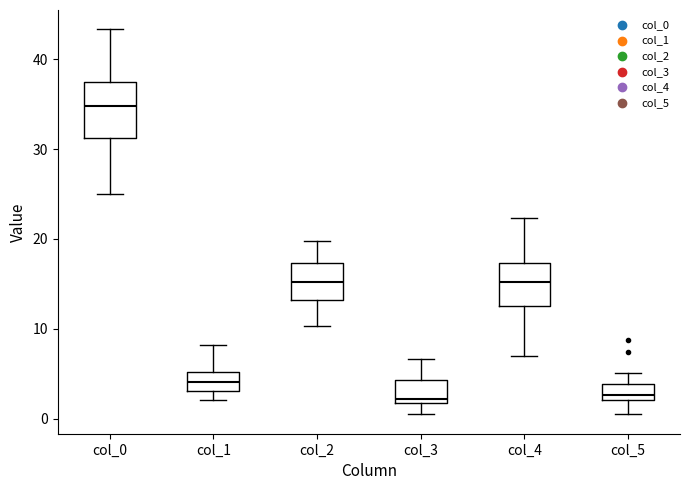

Reading left to right, transcribe this box plot: for each box, give where its median line is, the range the box spans, and where its two whiskers end, as read against the y-axis. The values are not printed on the chart, so give them approximately, as read against the axis.

col_0: median 35, box 31 to 38, whiskers 25 to 43
col_1: median 4, box 3 to 5, whiskers 2 to 8
col_2: median 15, box 13 to 17, whiskers 10 to 20
col_3: median 2 (just above the box's lower edge), box 2 to 4, whiskers 1 to 7
col_4: median 15, box 13 to 17, whiskers 7 to 22
col_5: median 3, box 2 to 4, whiskers 0 to 5